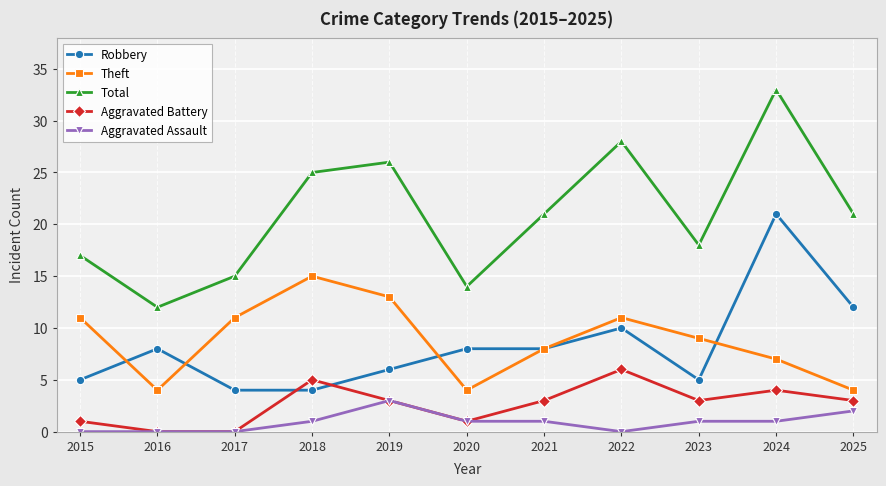

True or false: Aggravated Assault and Total intersect in this chart.

False